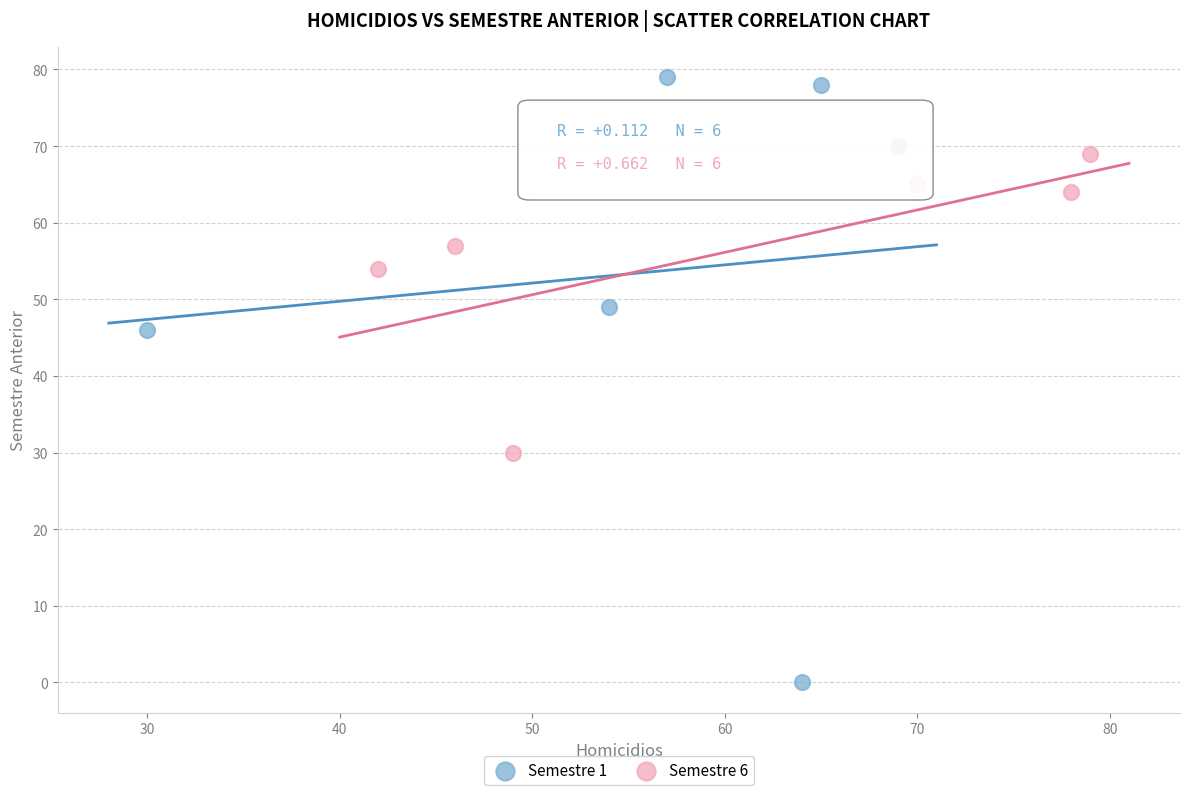

Which series has the largest Y range (max minus min)?

Semestre 1